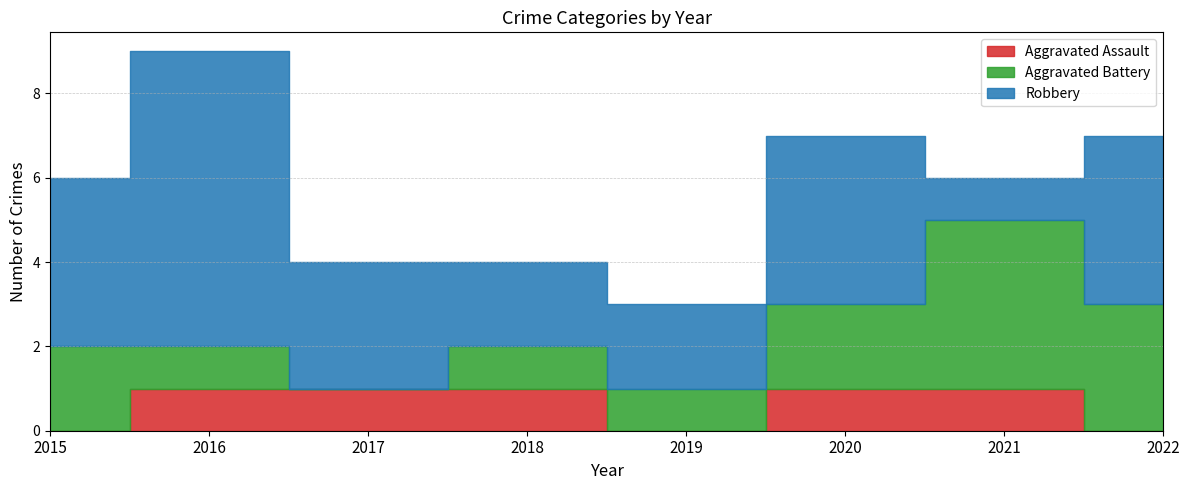

What is the sum of the Aggravated Battery values at 2021 and 2022?

7